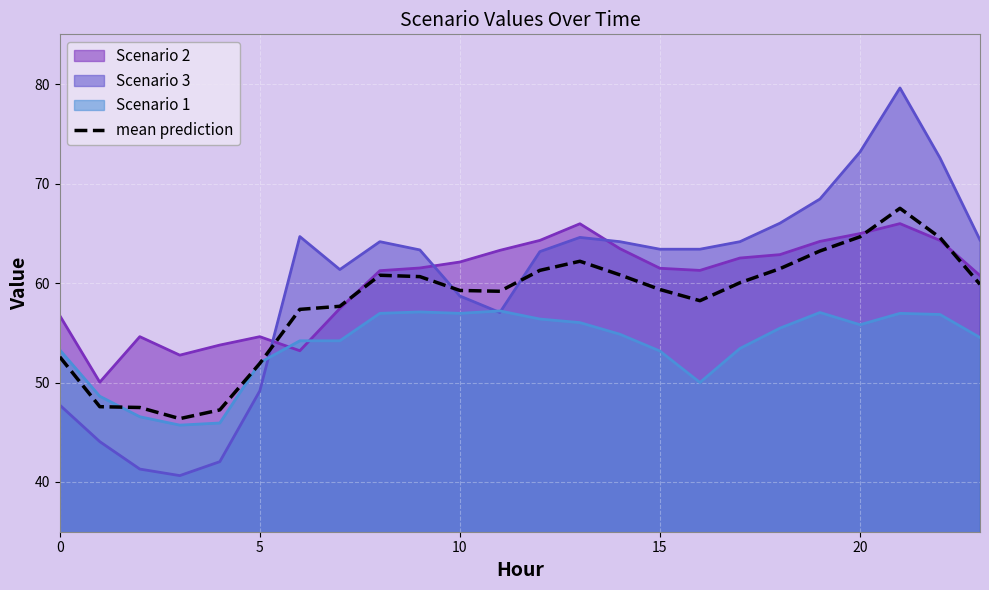

What is the difference between the values at 18 and 16?

3.2